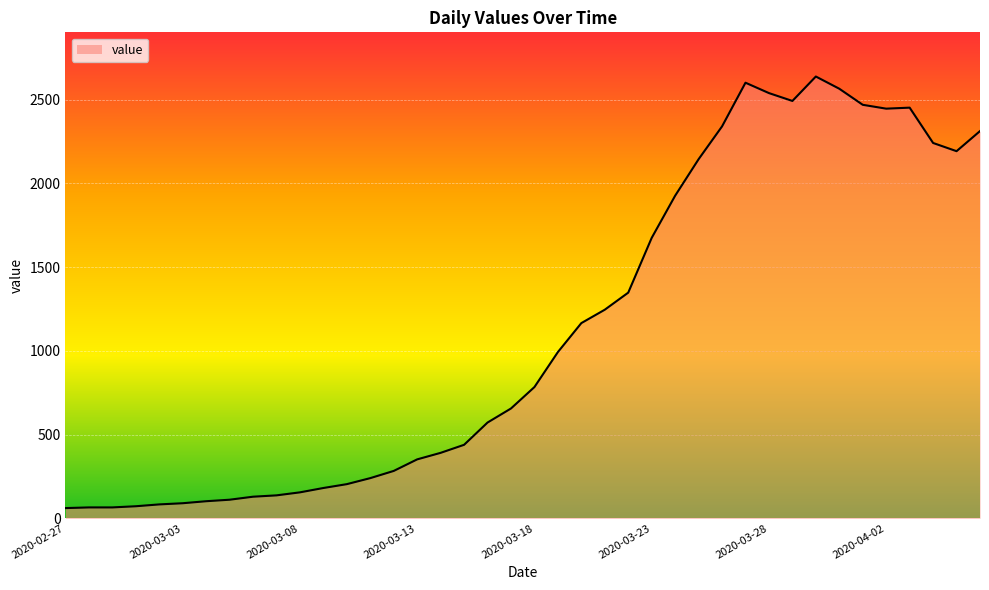

Does the chart display data point markers on the line(s)?

No